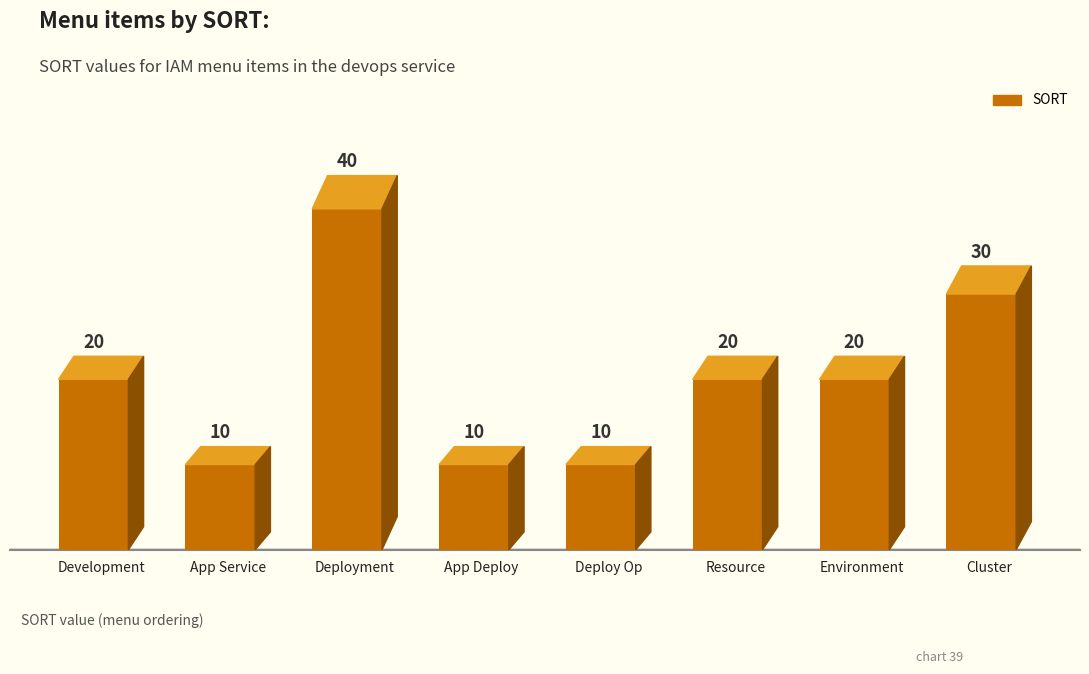

The chart shows a value of 14 at Development. True or false?

False